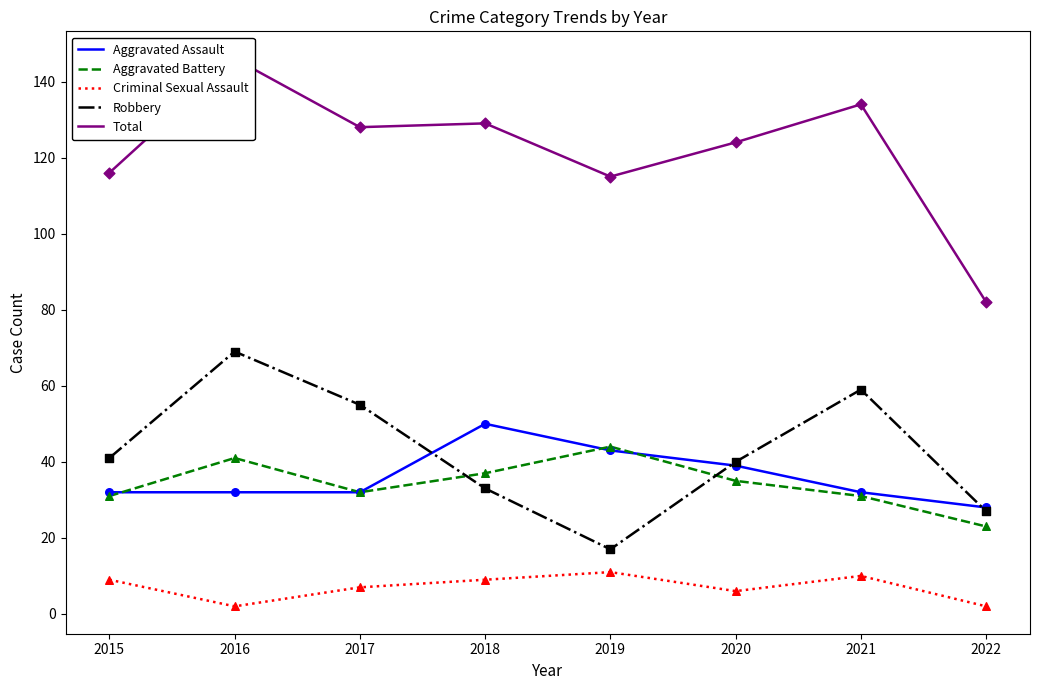

What is the total value across all series at 2020?

244